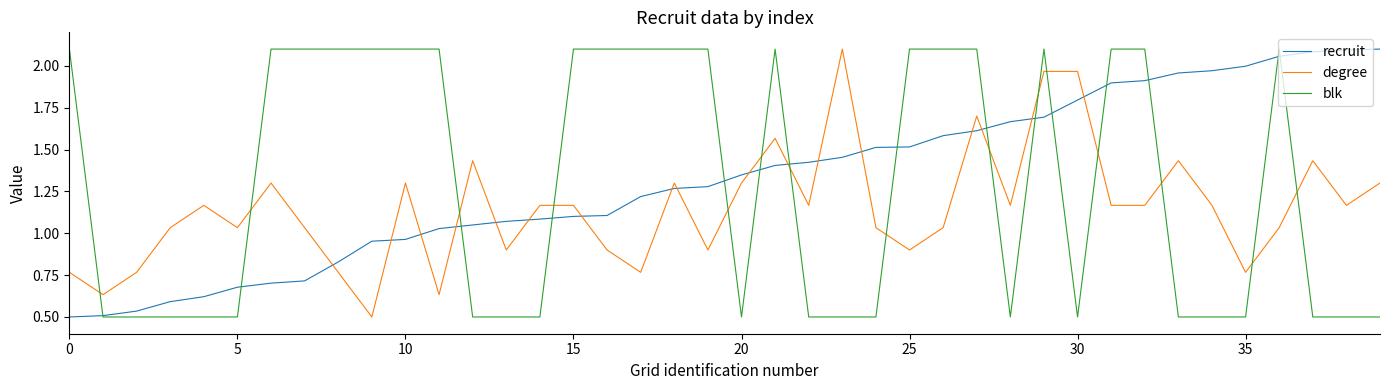

True or false: recruit and degree intersect in this chart.

True